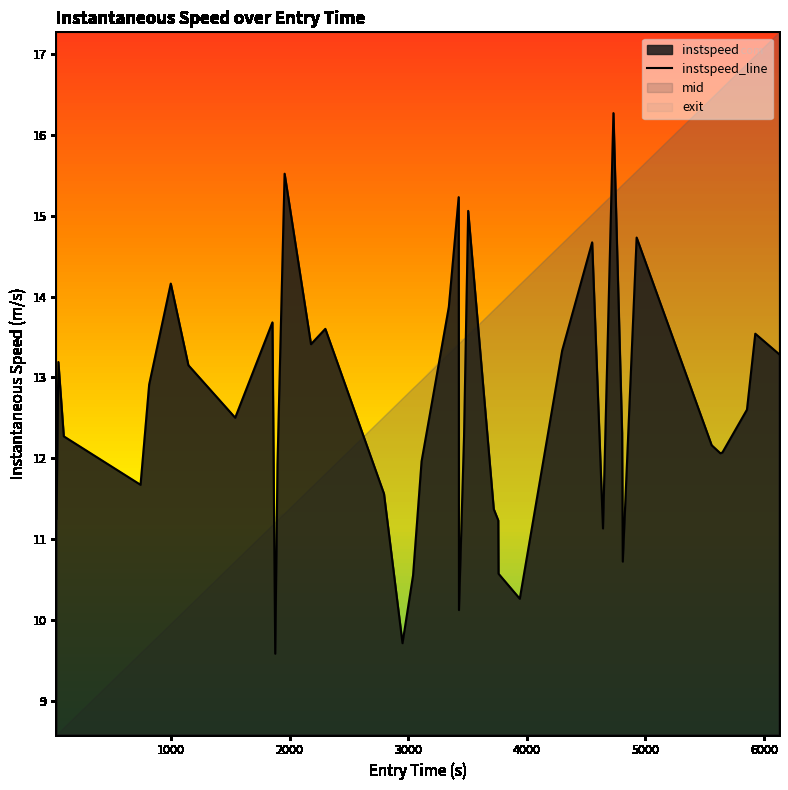

Reading left to right, list all the values displayed in this chart.

11.2	13.2	12.3	11.7	12.9	14.2	13.2	12.5	13.7	9.6	11.9	15.5	13.4	13.6	11.6	9.7	10.6	12.0	13.9	15.2	10.1	12.3	15.1	11.4	11.2	10.6	10.3	13.3	14.7	11.1	16.3	12.3	10.7	14.7	12.2	12.1	12.1	12.6	13.5	13.3